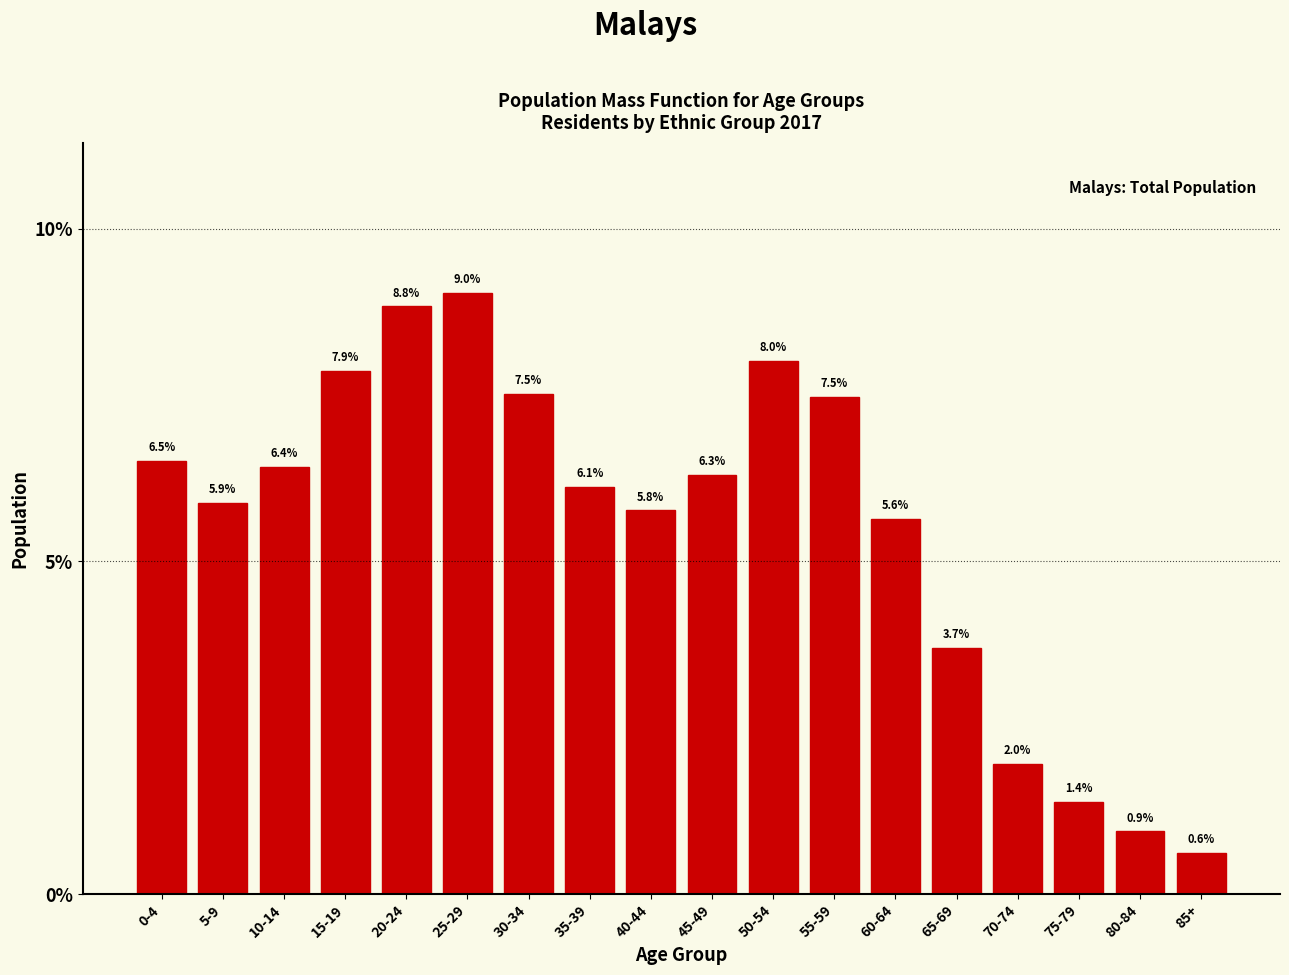

Reading right to left, list all the values displayed in this chart.

0.6	0.9	1.4	2.0	3.7	5.6	7.5	8.0	6.3	5.8	6.1	7.5	9.0	8.8	7.9	6.4	5.9	6.5